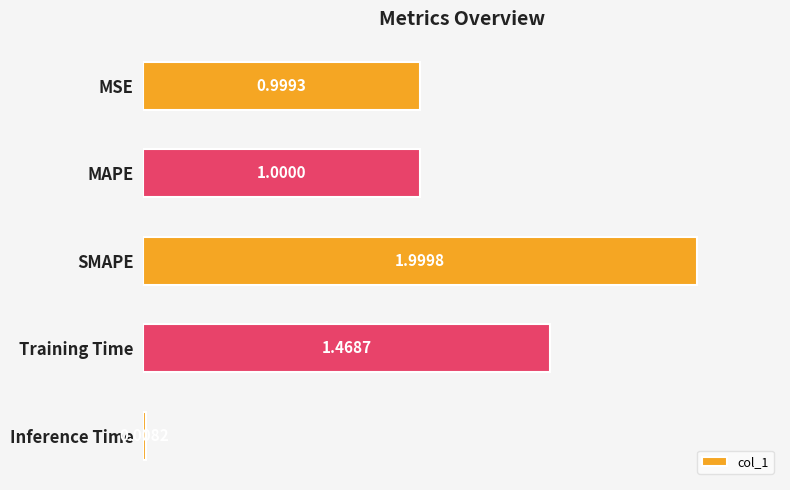

List the labels in order of value, largest first.

SMAPE, Training Time, MAPE, MSE, Inference Time